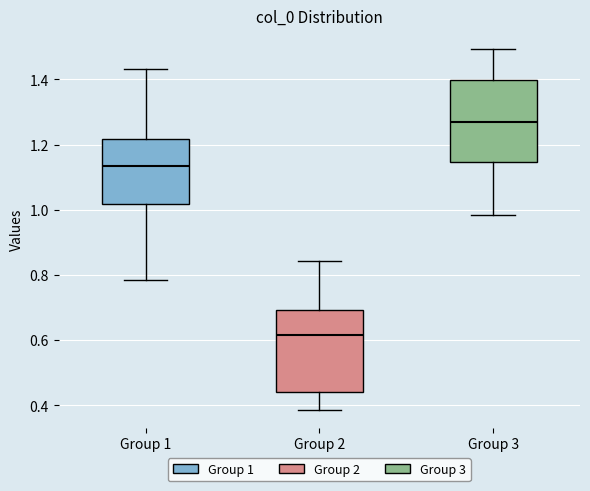

Reading left to right, transcribe this box plot: for each box, give where its median line is, the range the box spans, and where its two whiskers end, as read against the y-axis. The values are not printed on the chart, so give them approximately, as read against the axis.

Group 1: median 1.14, box 1.02 to 1.22, whiskers 0.78 to 1.44
Group 2: median 0.62, box 0.44 to 0.70, whiskers 0.38 to 0.84
Group 3: median 1.26, box 1.14 to 1.40, whiskers 0.98 to 1.50